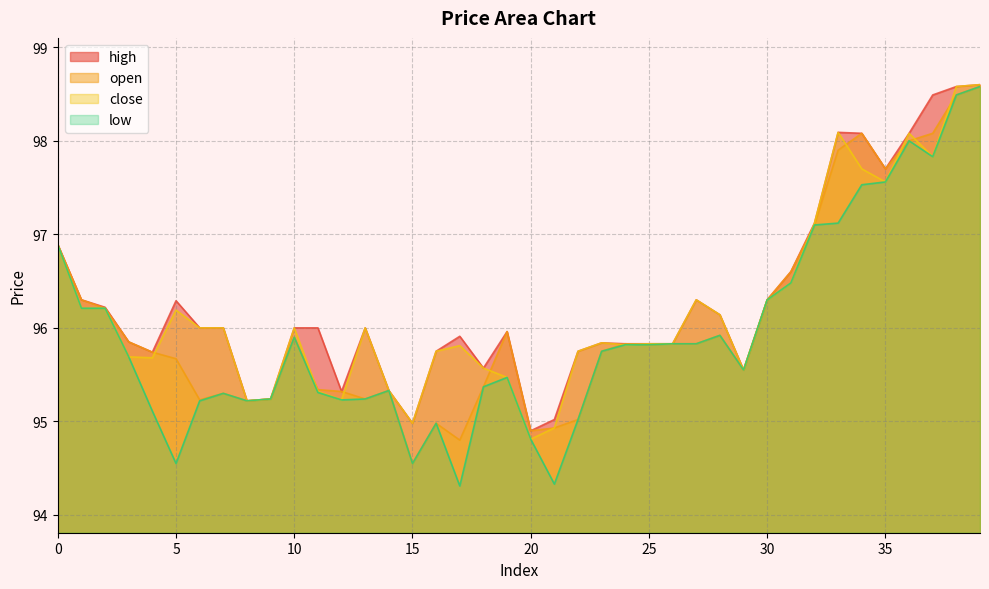

At which label does low reach its peak?

39